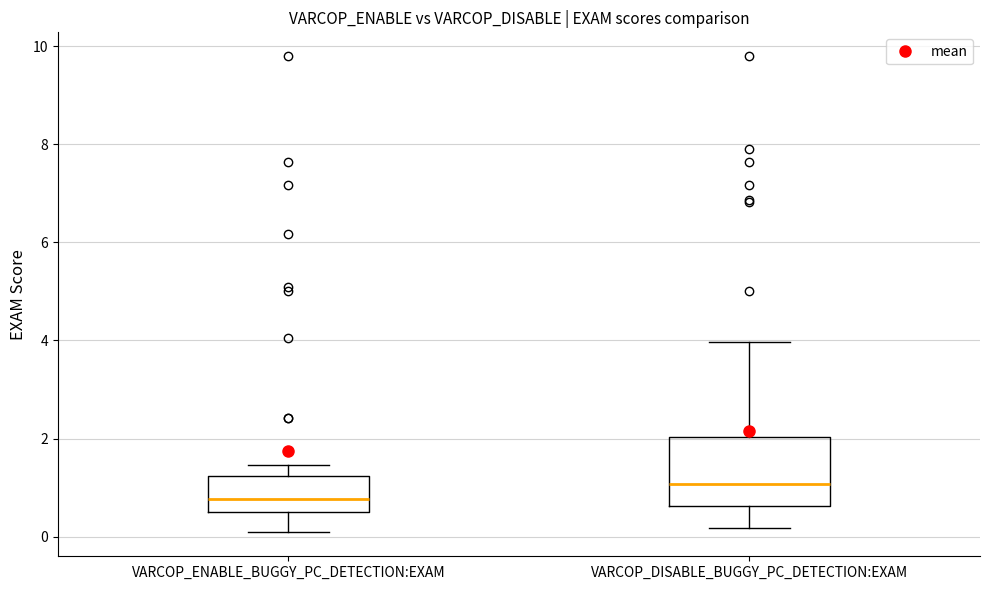

Where does the lower whisker of the box for VARCOP_DISABLE_BUGGY_PC_DETECTION:EXAM end on the y-axis? The values are not printed on the chart, so give them approximately, as read against the axis.

0.2